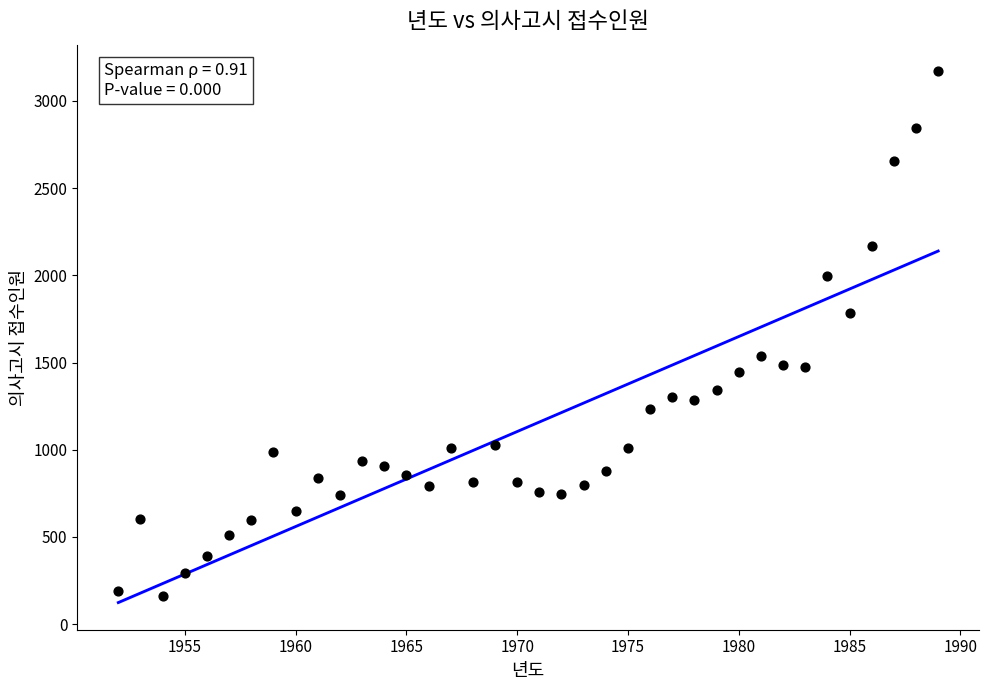

What is the range of X values (max minus min)?

37